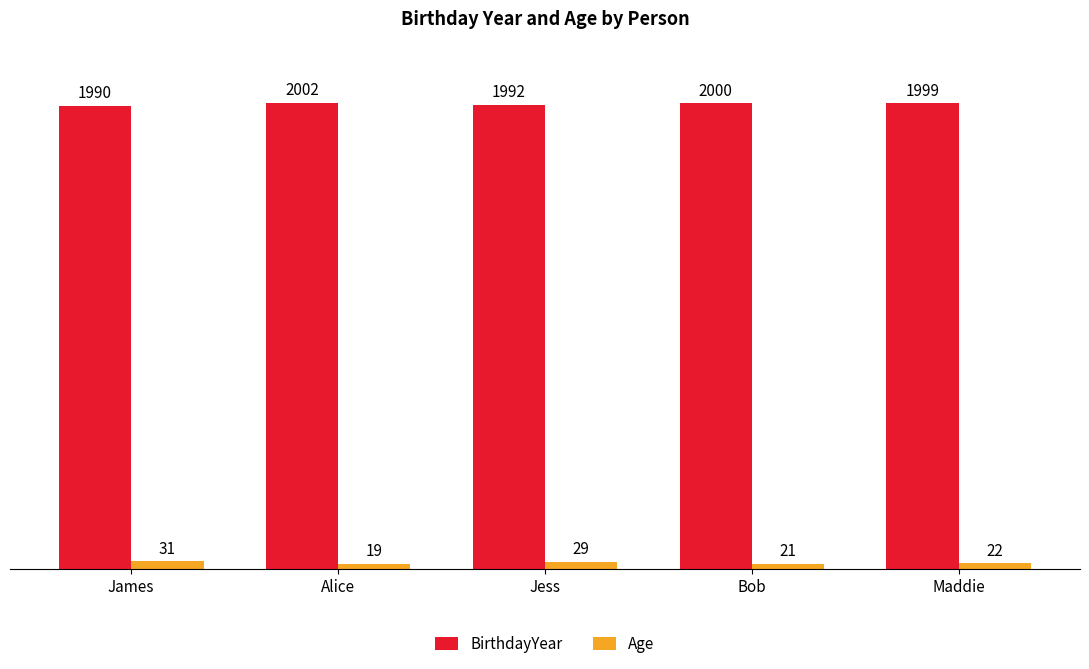

True or false: BirthdayYear has a value of 1990 at James.

True